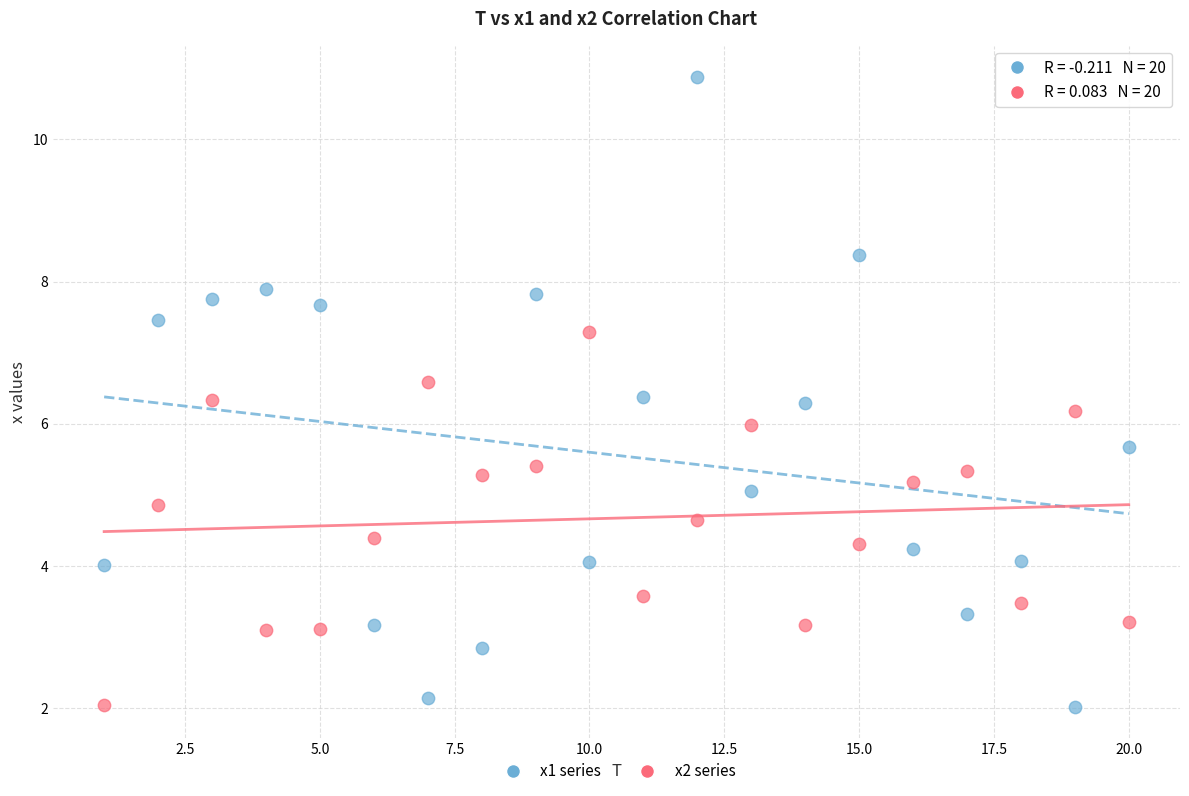

What are all the series names shown in the legend?

x1 series, x2 series